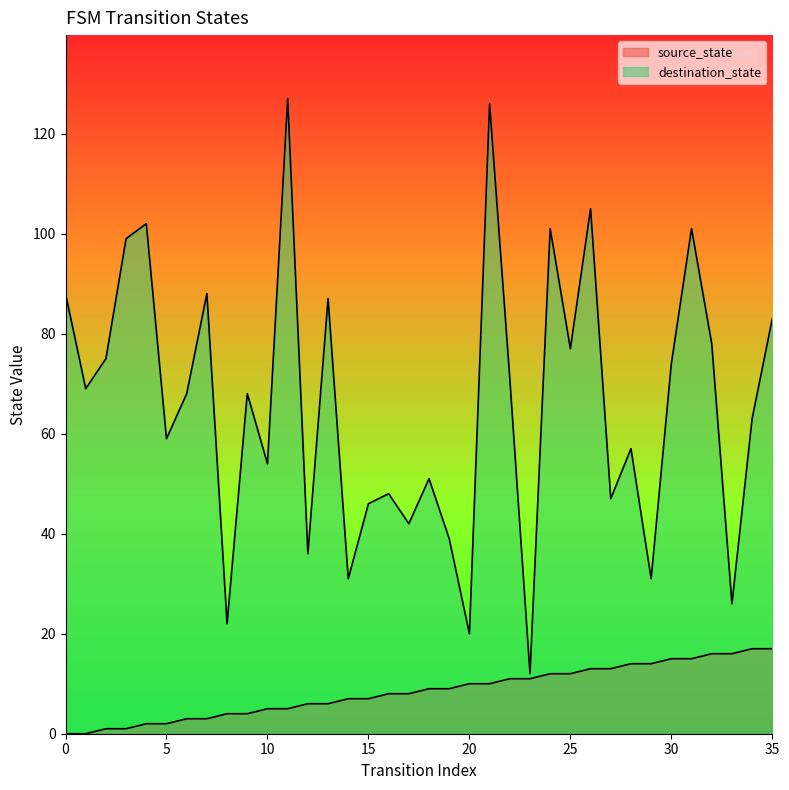

What is the value of the source_state point at the 34th from the left?

16